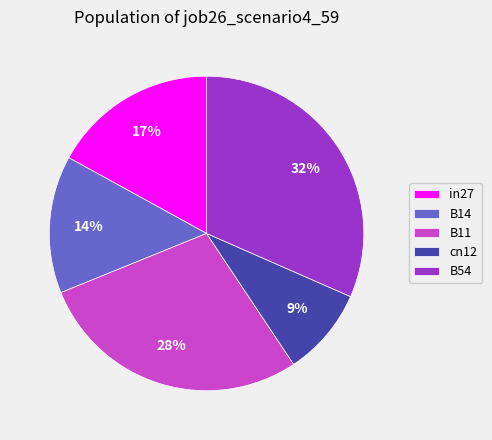

True or false: cn12 accounts for 1% of the total.

False